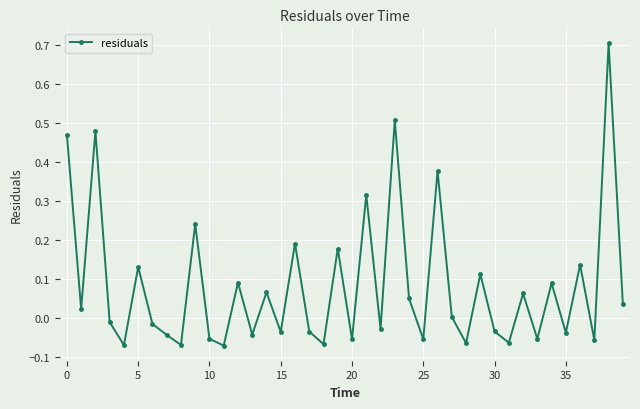

How many interior local peaks (higher than both neighbors) does the data have?

15